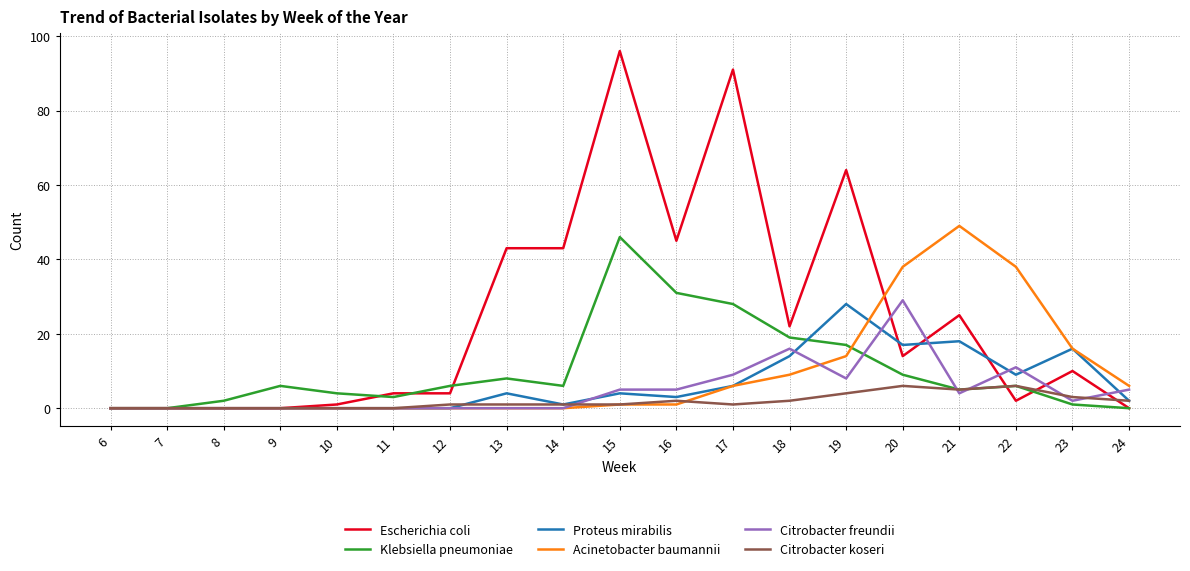

Reading left to right, what are all the values shown in this chart?

Escherichia coli: 0	0	0	0	1	4	4	43	43	96	45	91	22	64	14	25	2	10	0
Klebsiella pneumoniae: 0	0	2	6	4	3	6	8	6	46	31	28	19	17	9	5	6	1	0
Proteus mirabilis: 0	0	0	0	0	0	0	4	1	4	3	6	14	28	17	18	9	16	2
Acinetobacter baumannii: 0	0	0	0	0	0	0	0	0	1	1	6	9	14	38	49	38	16	6
Citrobacter freundii: 0	0	0	0	0	0	0	0	0	5	5	9	16	8	29	4	11	2	5
Citrobacter koseri: 0	0	0	0	0	0	1	1	1	1	2	1	2	4	6	5	6	3	2